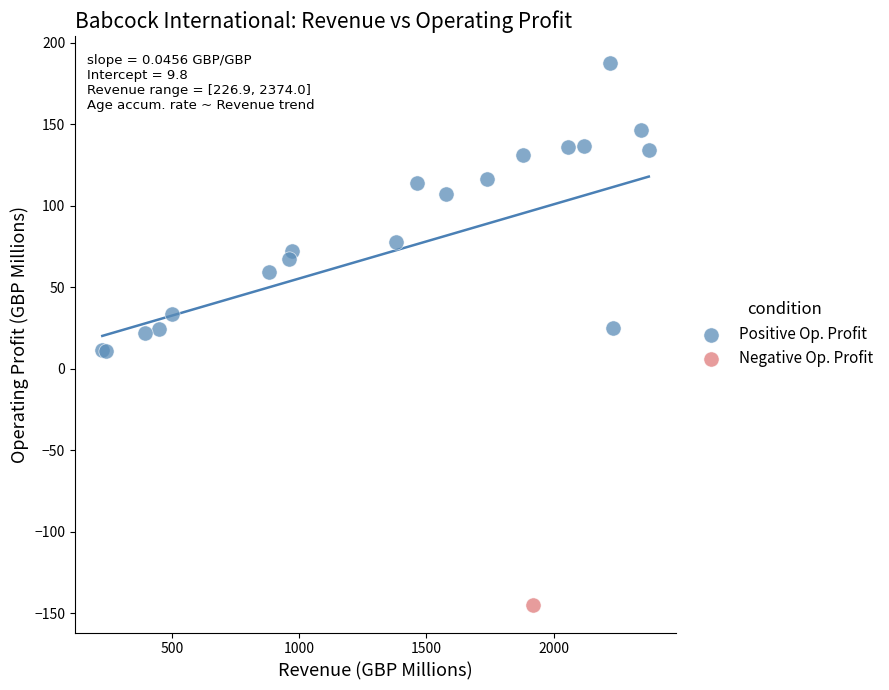

What are all the series names shown in the legend?

Positive Op. Profit, Negative Op. Profit